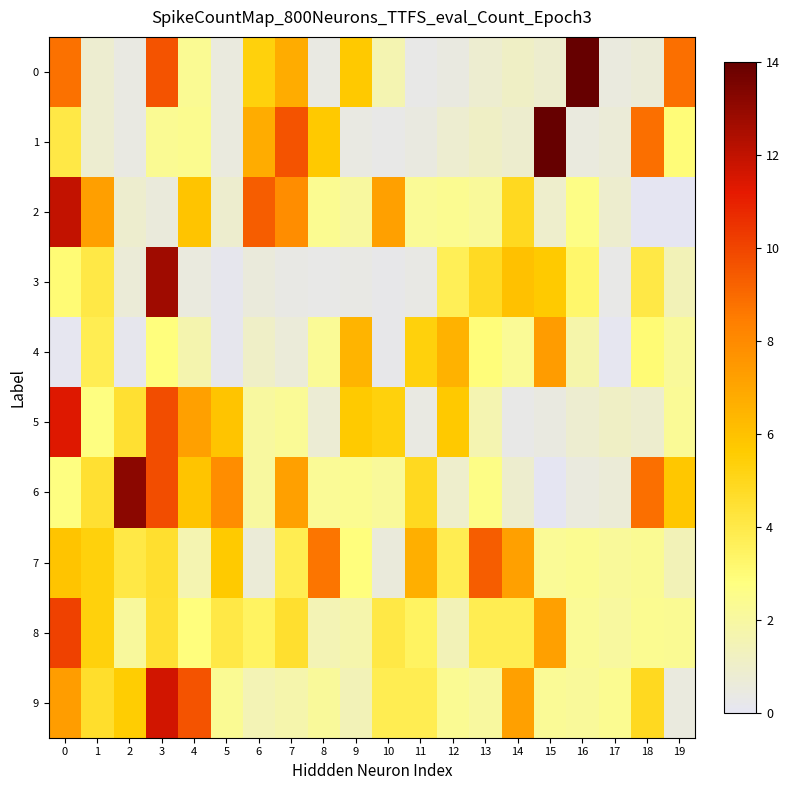

Reading left to right, extract all data points from this chart.

0: 0=8.8	1=0.9	2=0.4	3=9.6	4=2.3	5=0.5	6=5.3	7=6.8	8=0.4	9=5.7	10=1.6	11=0.3	12=0.4	13=0.9	14=1.1	15=0.9	16=14.0	17=0.5	18=0.7	19=8.8
1: 0=4.0	1=0.9	2=0.4	3=2.3	4=2.5	5=0.5	6=6.8	7=9.6	8=5.7	9=0.4	10=0.3	11=0.4	12=0.9	13=1.1	14=0.9	15=14.0	16=0.5	17=0.7	18=8.8	19=3.0
2: 0=11.9	1=7.3	2=0.9	3=0.5	4=5.9	5=0.9	6=9.3	7=7.9	8=2.4	9=2.1	10=7.2	11=2.3	12=2.4	13=2.2	14=4.9	15=0.9	16=2.6	17=0.9	18=0.0	19=0.0
3: 0=3.1	1=4.0	2=0.7	3=12.7	4=0.5	5=0.2	6=0.6	7=0.4	8=0.3	9=0.3	10=0.3	11=0.4	12=3.7	13=4.8	14=6.0	15=5.6	16=3.3	17=0.3	18=4.1	19=1.5
4: 0=0.1	1=3.8	2=0.1	3=2.8	4=1.6	5=0.1	6=1.1	7=0.6	8=2.3	9=6.5	10=0.2	11=5.3	12=6.6	13=2.9	14=2.3	15=7.3	16=1.8	17=0.1	18=3.0	19=2.2
5: 0=11.3	1=2.7	2=4.5	3=9.8	4=7.2	5=5.9	6=2.1	7=2.3	8=0.7	9=5.7	10=5.3	11=0.4	12=5.7	13=1.6	14=0.3	15=0.4	16=0.9	17=1.1	18=0.9	19=2.3
6: 0=2.7	1=4.5	2=13.2	3=9.8	4=5.9	5=7.9	6=2.1	7=7.2	8=2.3	9=2.4	10=2.2	11=4.9	12=0.9	13=2.6	14=0.9	15=0.0	16=0.5	17=0.7	18=8.8	19=5.8
7: 0=5.9	1=5.3	2=4.1	3=4.6	4=1.6	5=5.7	6=0.7	7=3.8	8=8.7	9=2.9	10=0.6	11=6.7	12=3.8	13=9.3	14=7.2	15=2.3	16=2.4	17=2.2	18=2.3	19=1.4
8: 0=10.1	1=5.3	2=2.1	3=4.5	4=2.8	5=4.1	6=3.5	7=4.6	8=1.5	9=1.7	10=4.1	11=3.5	12=1.4	13=3.8	14=3.8	15=7.2	16=2.3	17=2.1	18=2.4	19=2.3
9: 0=7.3	1=4.6	2=5.5	3=11.6	4=9.6	5=2.3	6=1.5	7=1.7	8=2.2	9=1.4	10=3.8	11=3.8	12=2.3	13=2.1	14=7.2	15=2.3	16=2.2	17=2.4	18=4.9	19=0.5